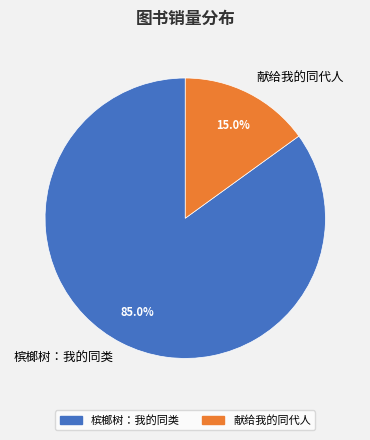

To the nearest percent, what is the difference between the 槟榔树：我的同类 and 献给我的同代人 slice percentages?

70%